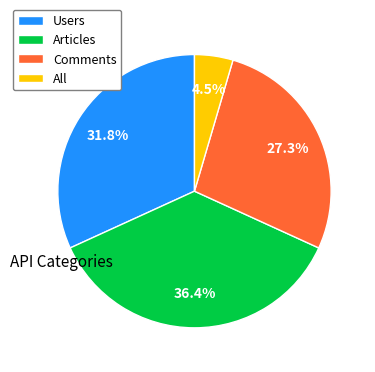

Count the number of slices in the pie.

4